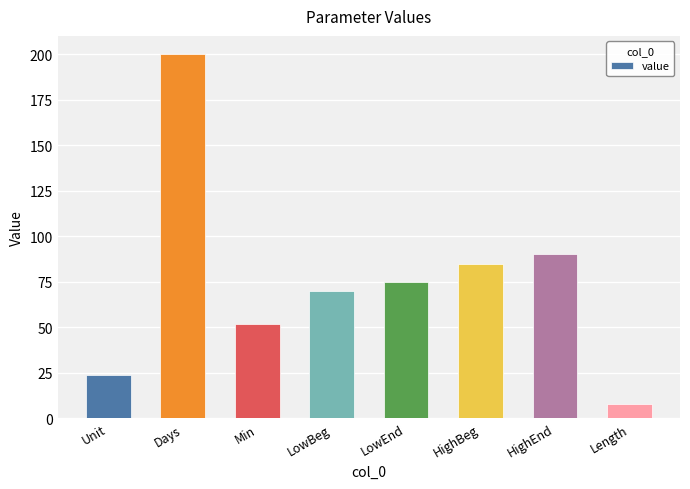

Rank the categories by value from lowest to highest.

Length, Unit, Min, LowBeg, LowEnd, HighBeg, HighEnd, Days